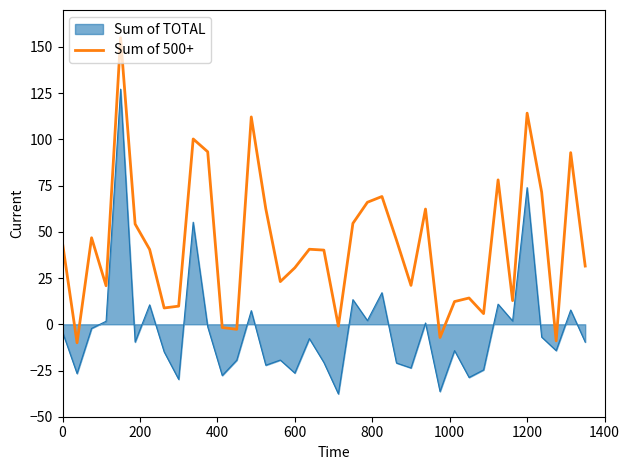

Which series has the largest total across all categories?

Sum of 500+